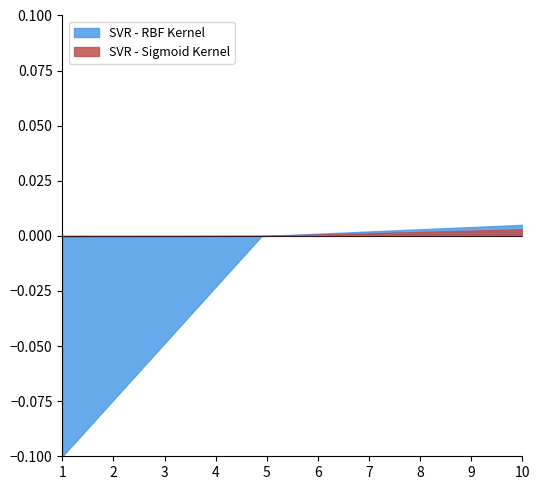

Which series has the largest total across all categories?

SVR - Sigmoid Kernel